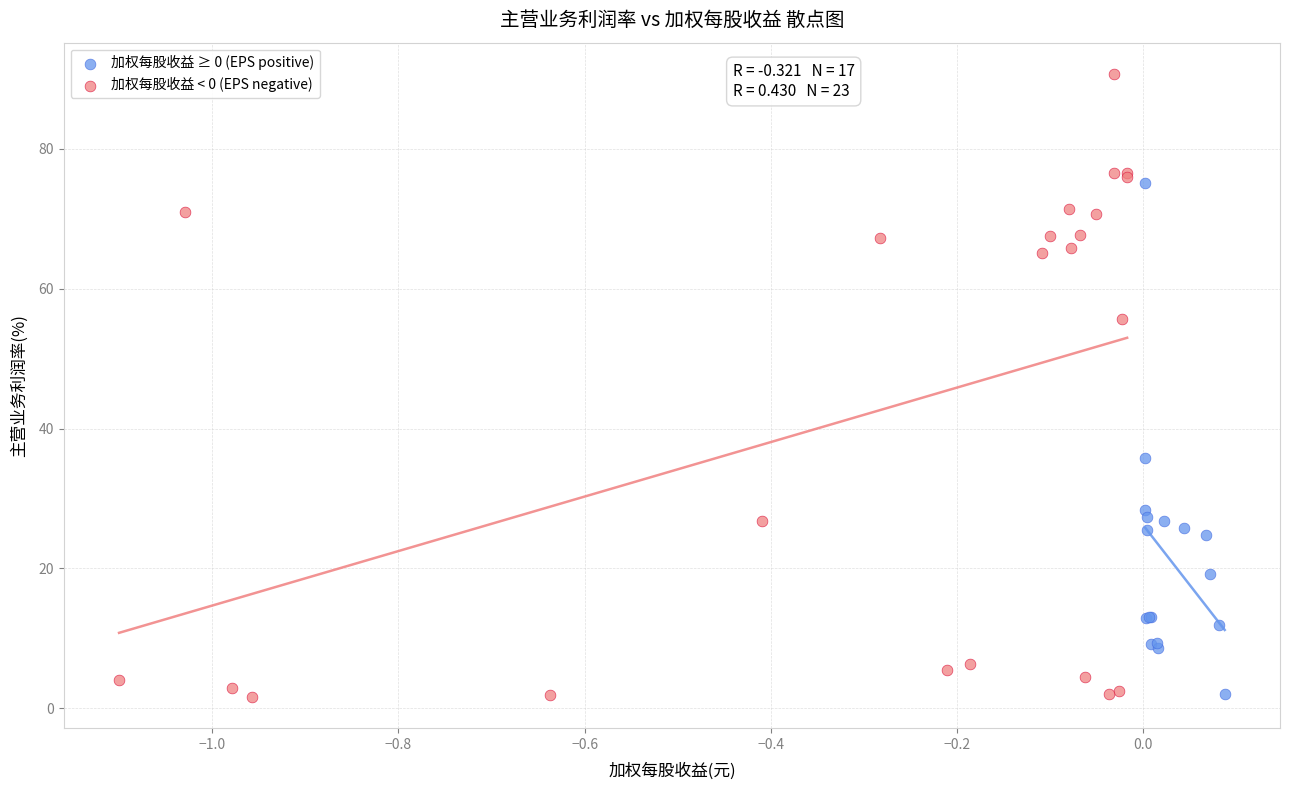

Which series reaches the maximum Y coordinate?

加权每股收益 < 0 (EPS negative)